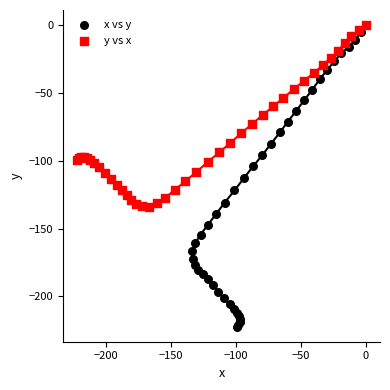

Which series has the widest spread of Y values?

x vs y